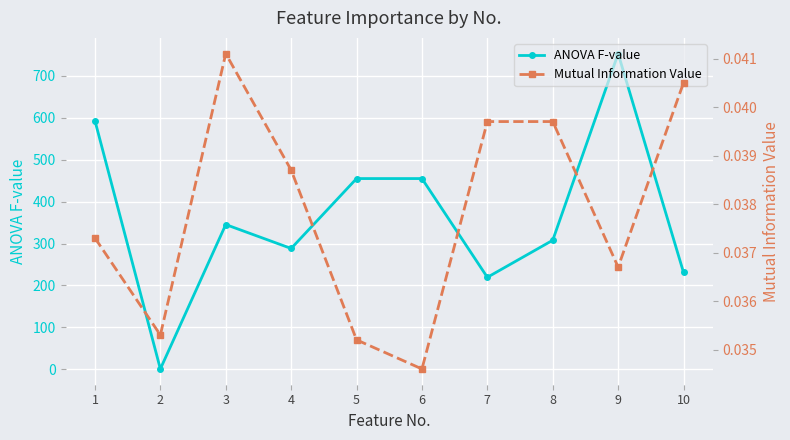

At which category does the chart reach its peak across all series?

9